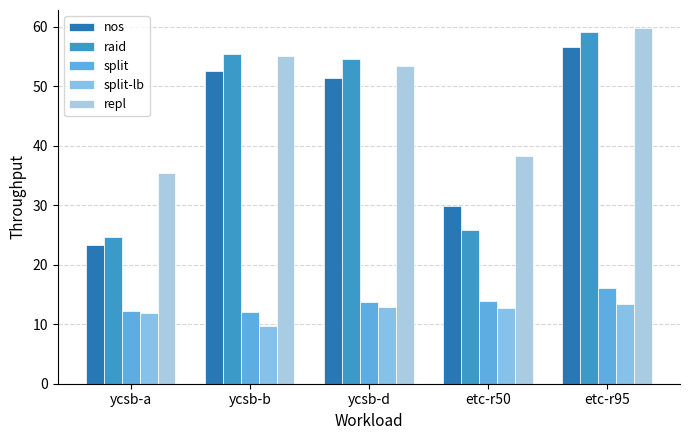

Reading right to left, extract all data points from this chart.

nos: 56.6	29.8	51.4	52.6	23.4
raid: 59.2	25.8	54.6	55.5	24.7
split: 16.1	13.9	13.8	12.0	12.3
split-lb: 13.5	12.7	12.9	9.6	11.9
repl: 59.9	38.2	53.5	55.2	35.5